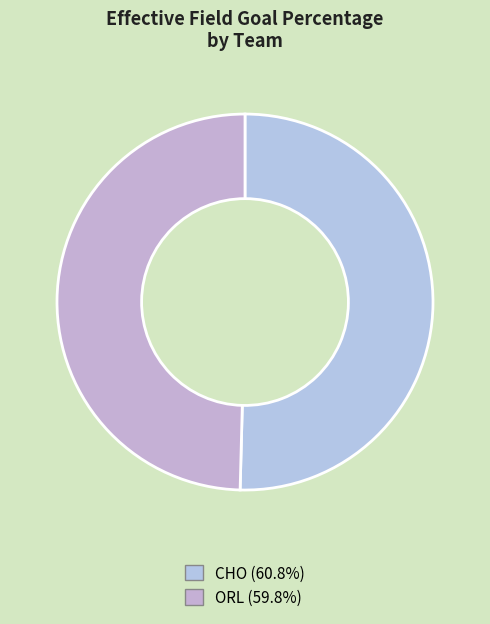

Is the sum of ORL and CHO greater than half?

Yes